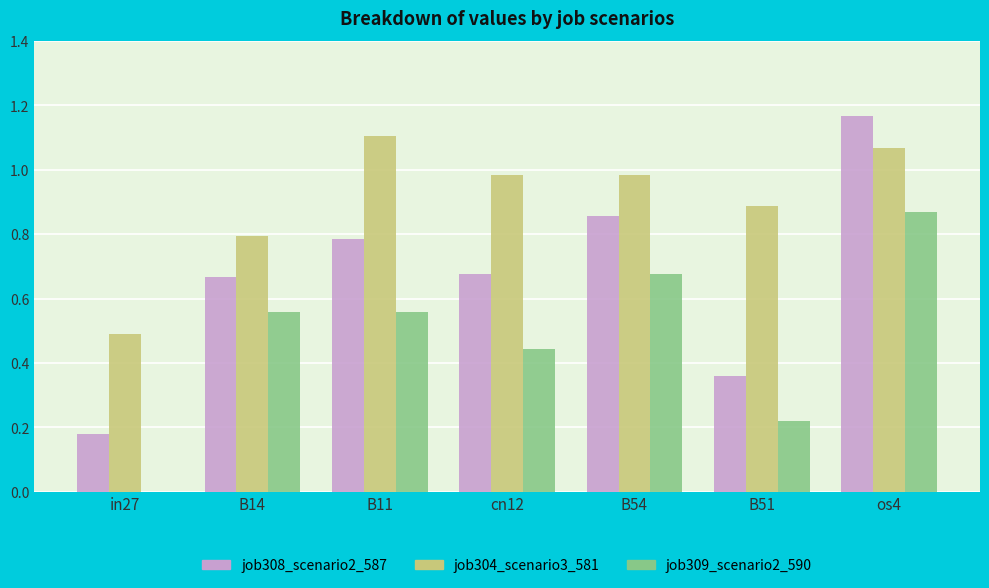

At which label does job304_scenario3_581 reach its peak?

B11